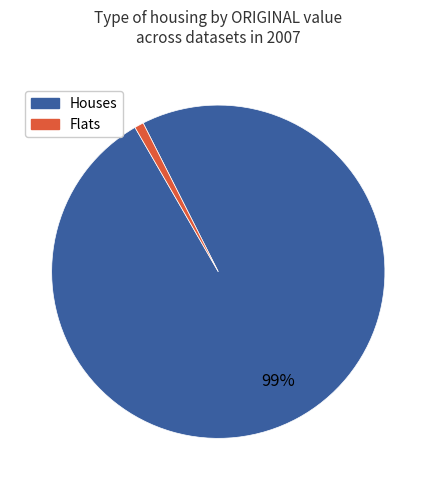

To the nearest percent, what is the average slice percentage?

50%